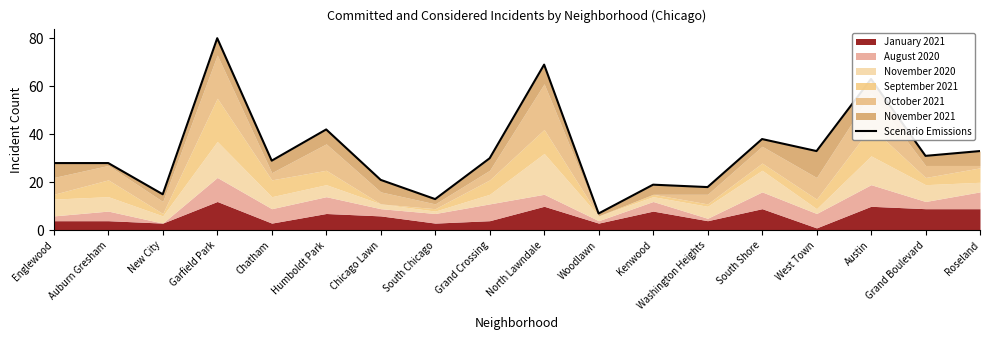

What is the difference between the second highest and second lowest values?

56